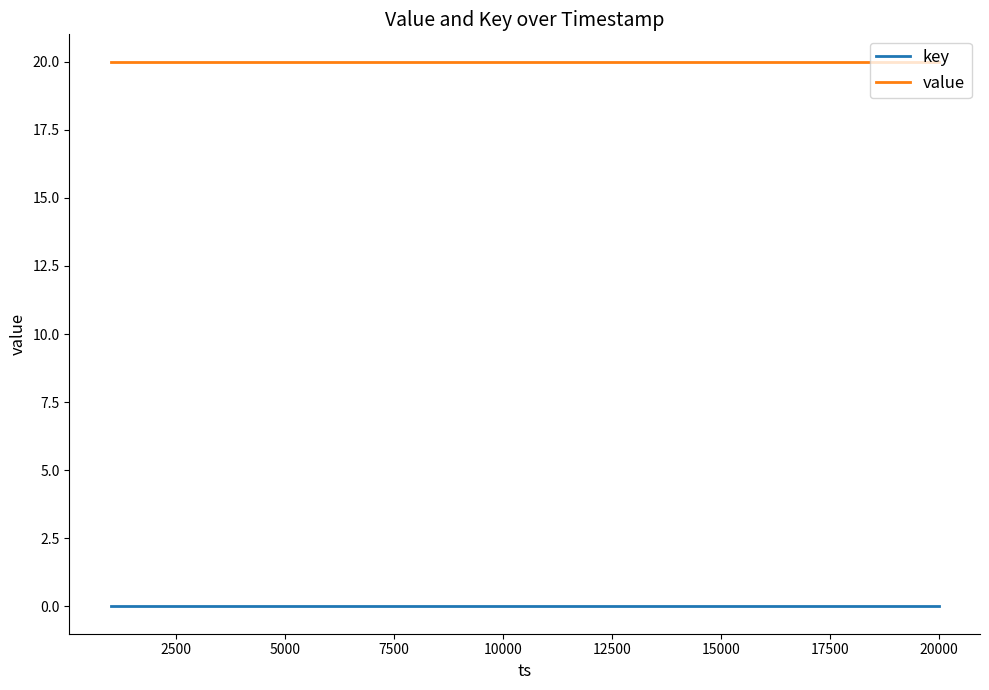

Rank the series by their maximum value, from lowest to highest.

key, value